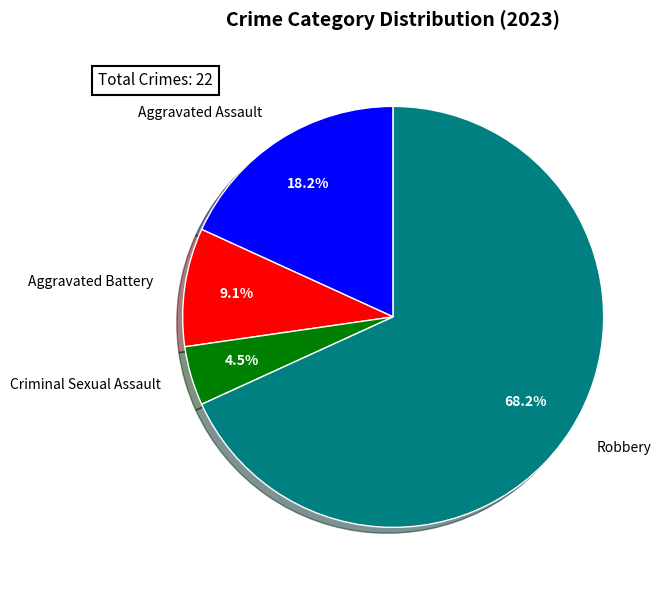

Which category has the biggest portion of the pie?

Robbery